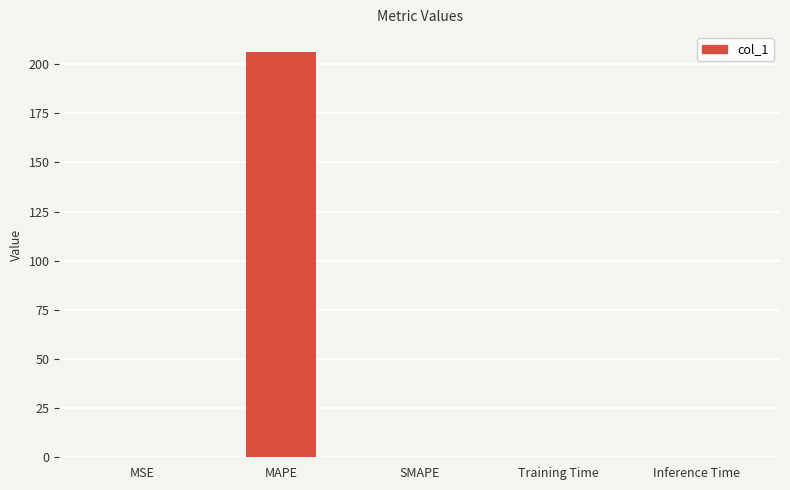

Are the bars grouped side by side (vs. stacked)?

No